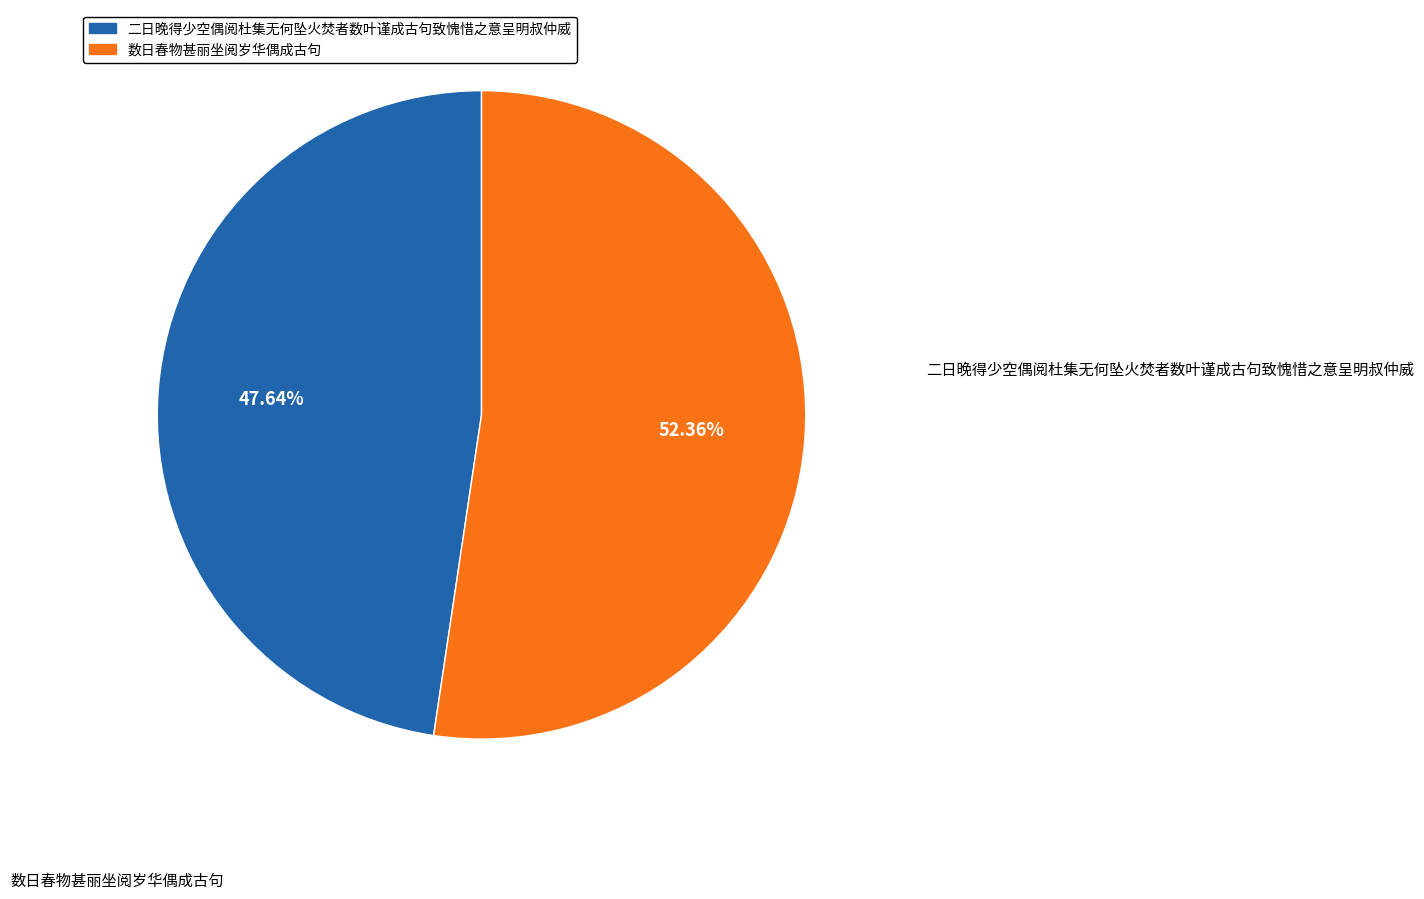

What percentage is NOT represented by 二日晚得少空偶阅杜集无何坠火焚者数叶谨成古句致愧惜之意呈明叔仲威?

52.4%